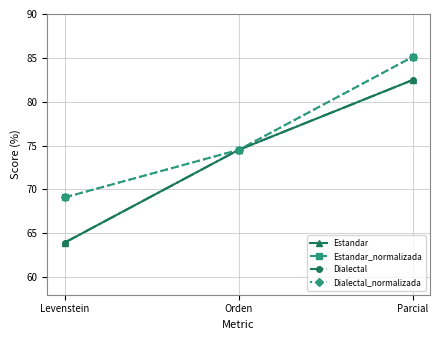

Does the chart have visible grid lines?

Yes